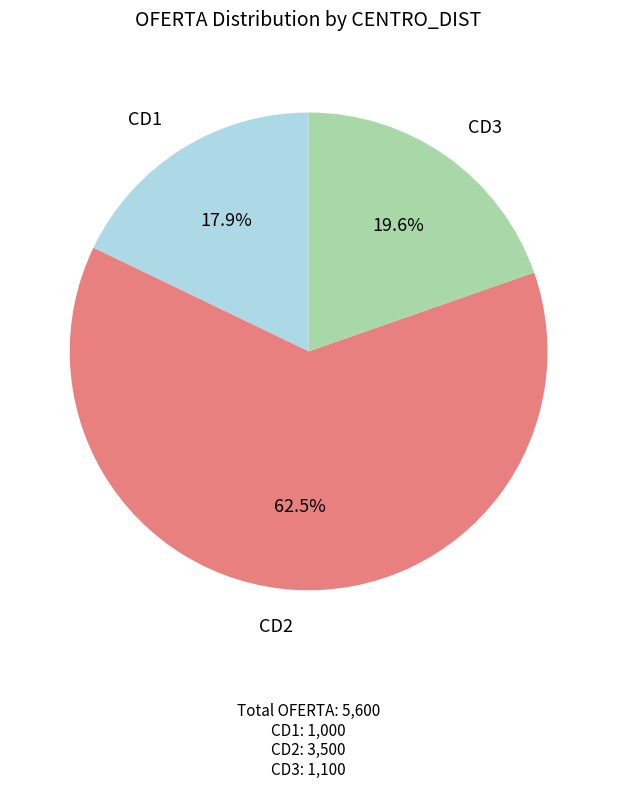

Is there a majority slice in this chart?

Yes